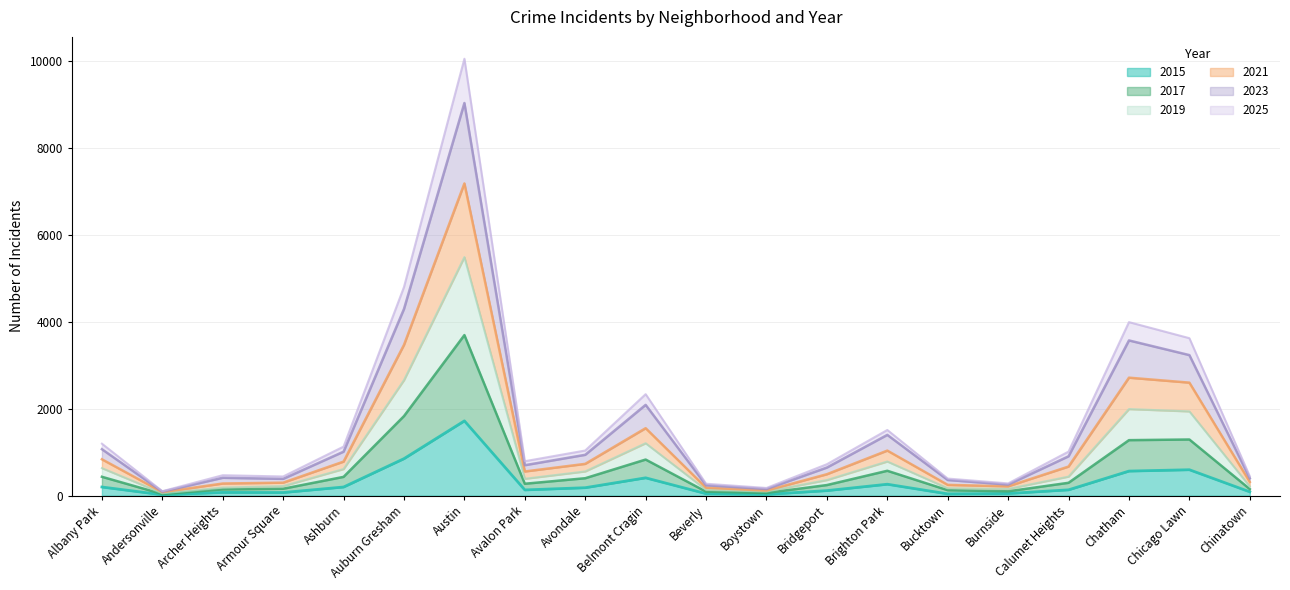

Which category has the highest value across all series?

Austin